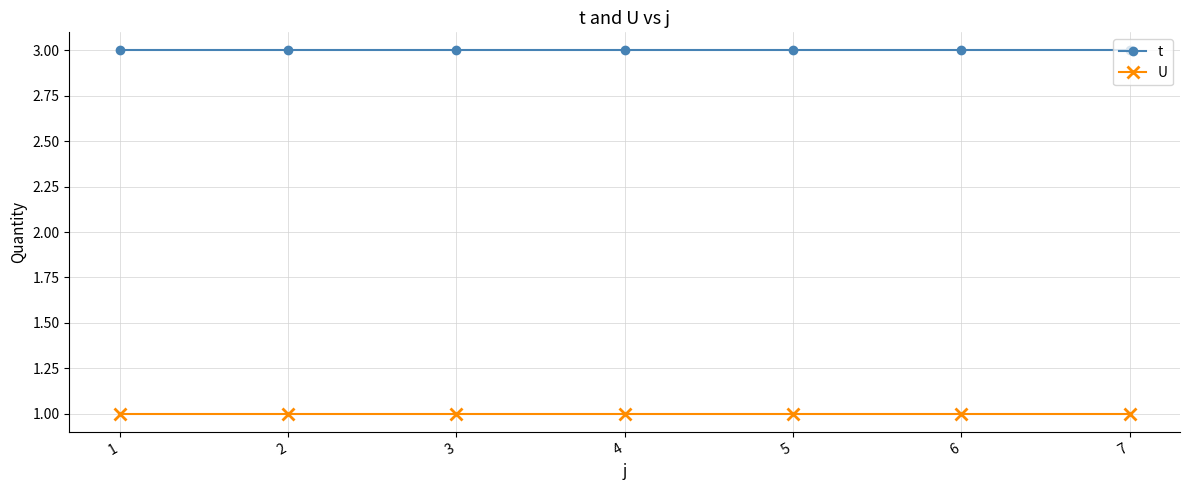

True or false: t has a value of 1 at 3.

False